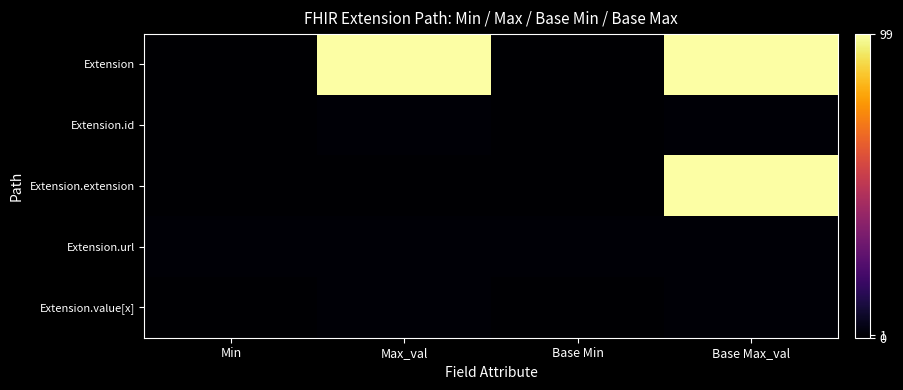

Which has a higher value, Base Max_val or Min?

Base Max_val